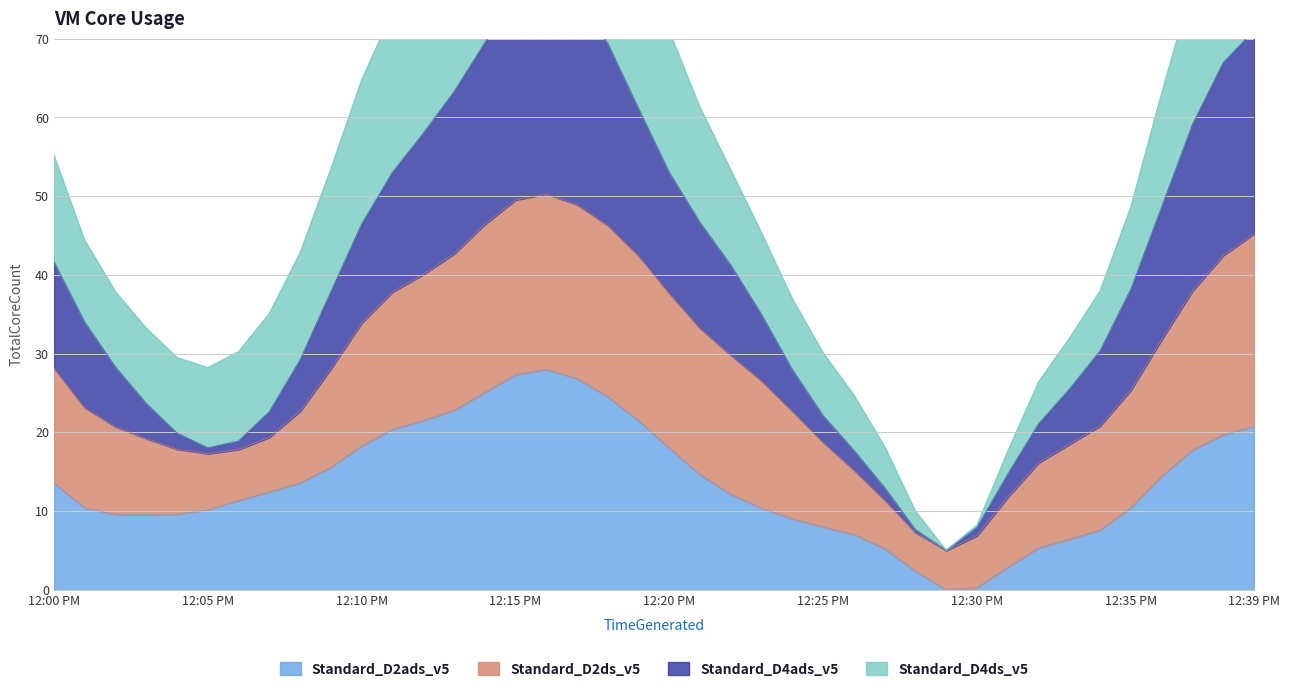

The value of Standard_D2ads_v5 at 12 is 4.3. True or false?

False